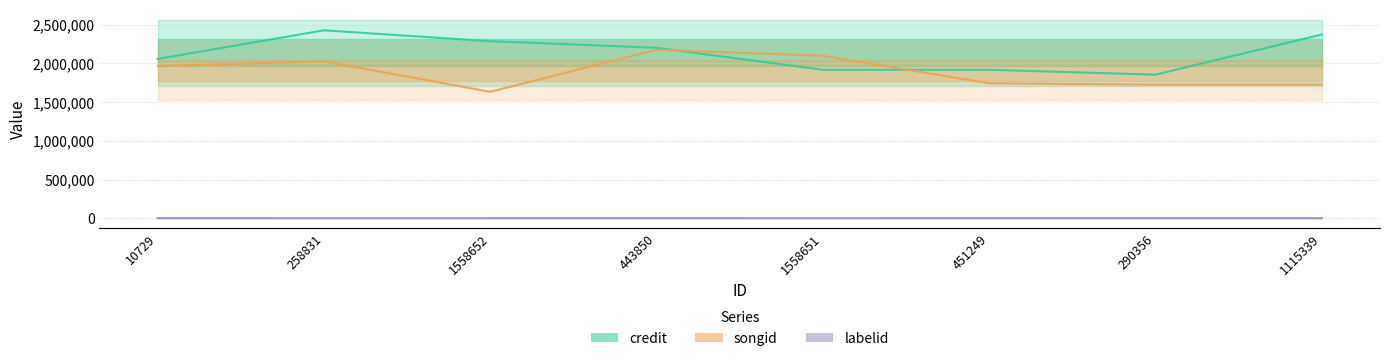

True or false: songid and labelid intersect in this chart.

False